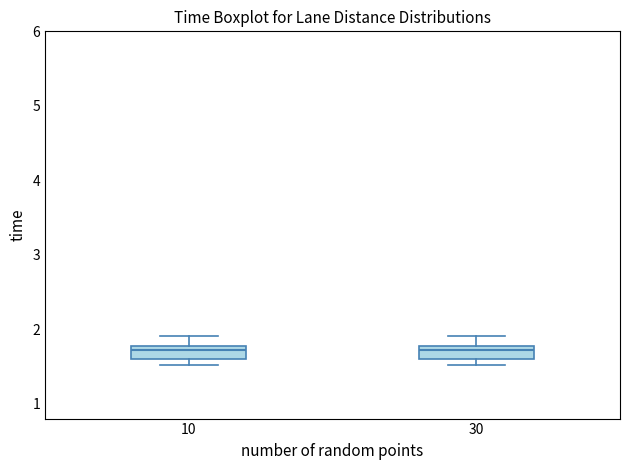

Where does the median line of the box at x = 10 sit on the y-axis? The values are not printed on the chart, so give them approximately, as read against the axis.

1.7